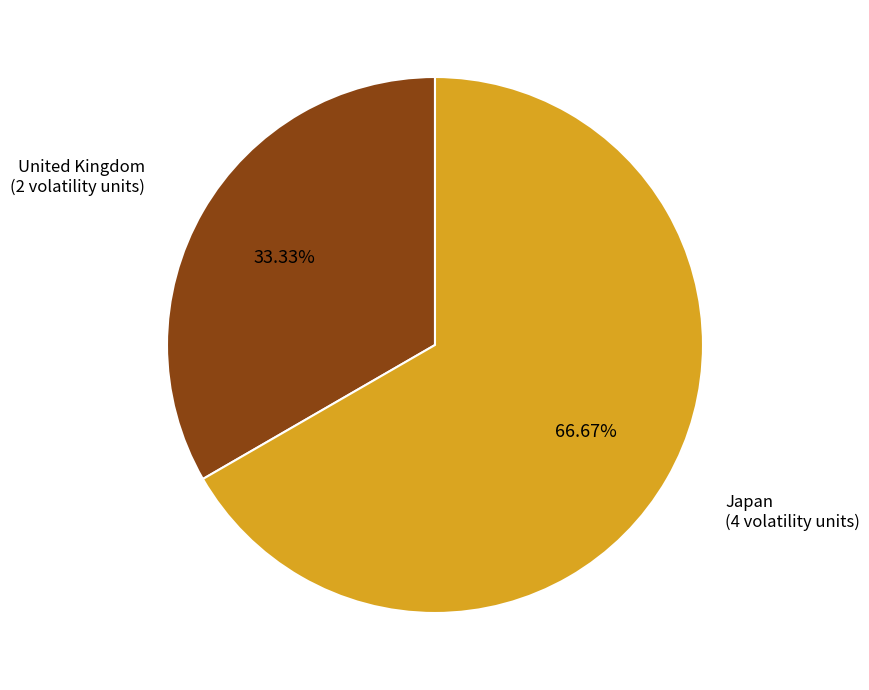

Is there a majority slice in this chart?

Yes